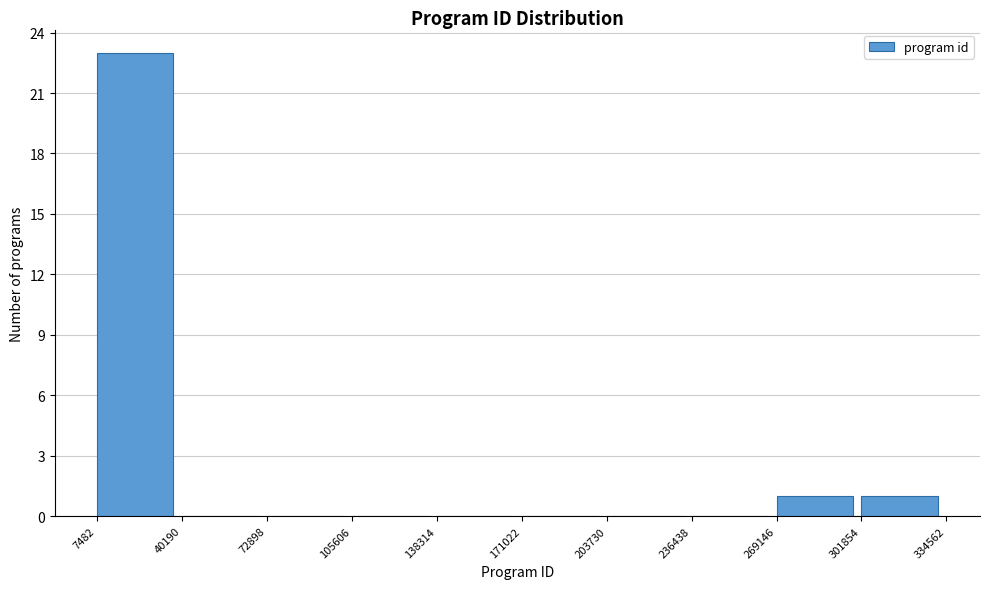

Which range on the x-axis has the tallest bar?

7482 to 40190